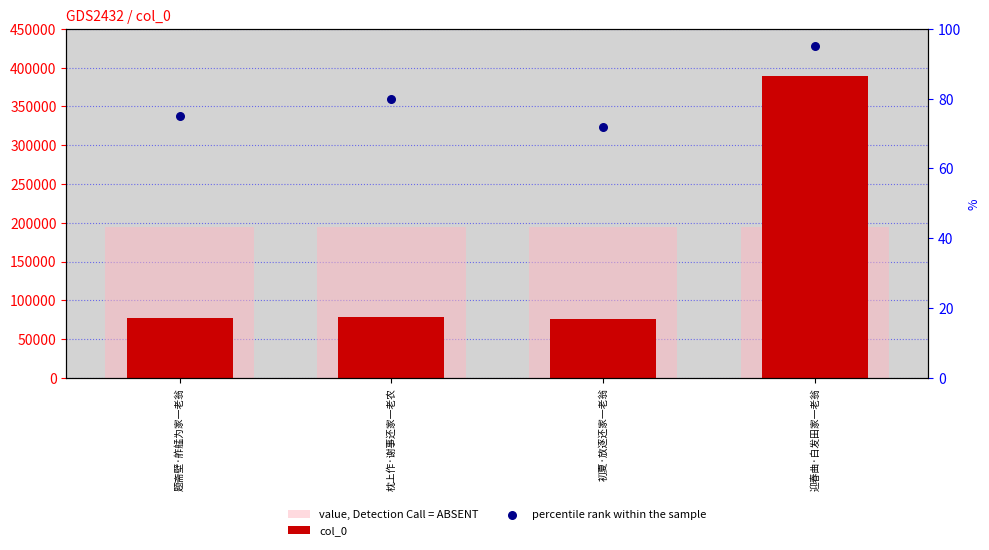

At which category is the sum across all series the highest?

迎春曲·白发田家一老翁